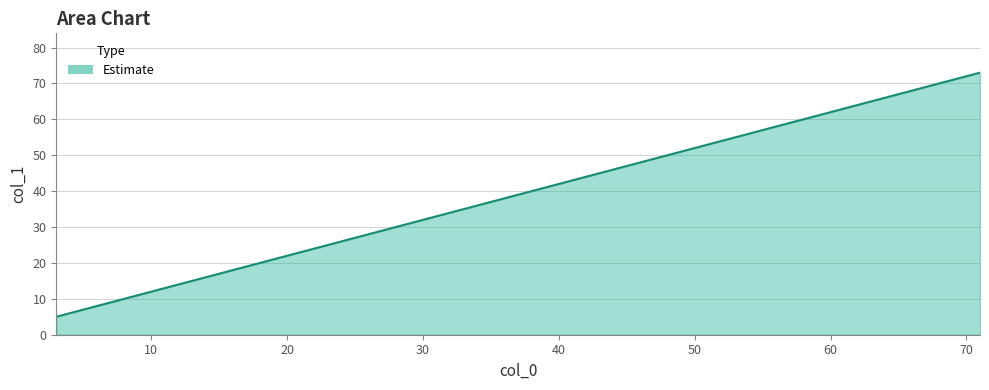

What is the average value?

32